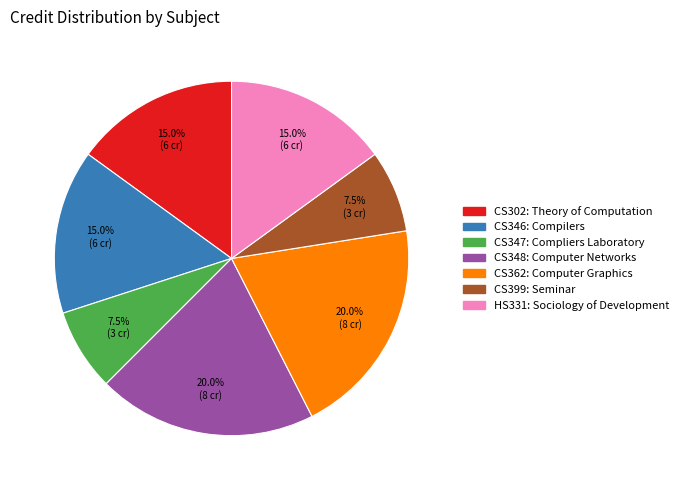

Count the number of slices in the pie.

7